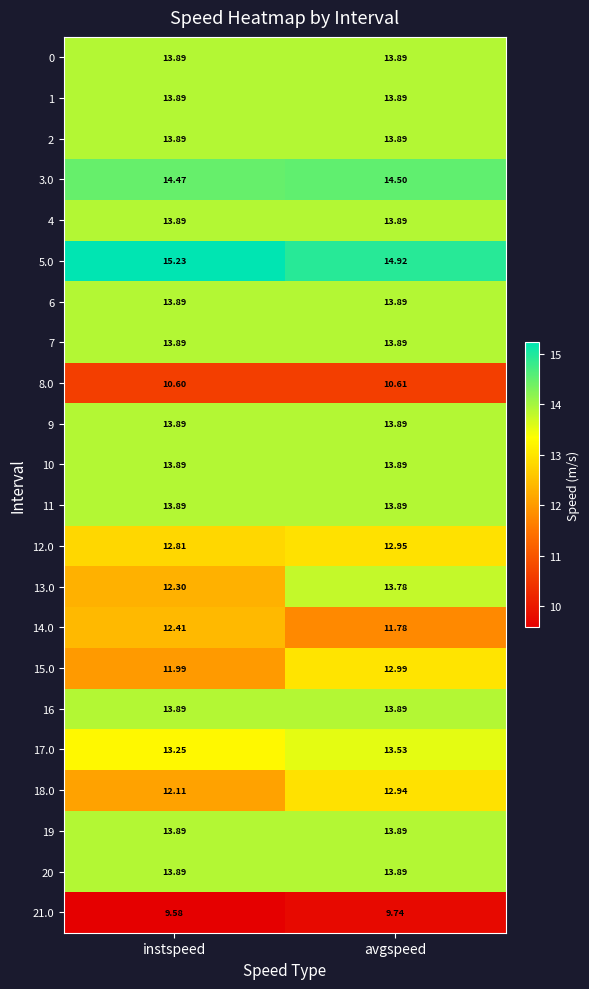

List the labels in order of 15.0 value, largest first.

avgspeed, instspeed